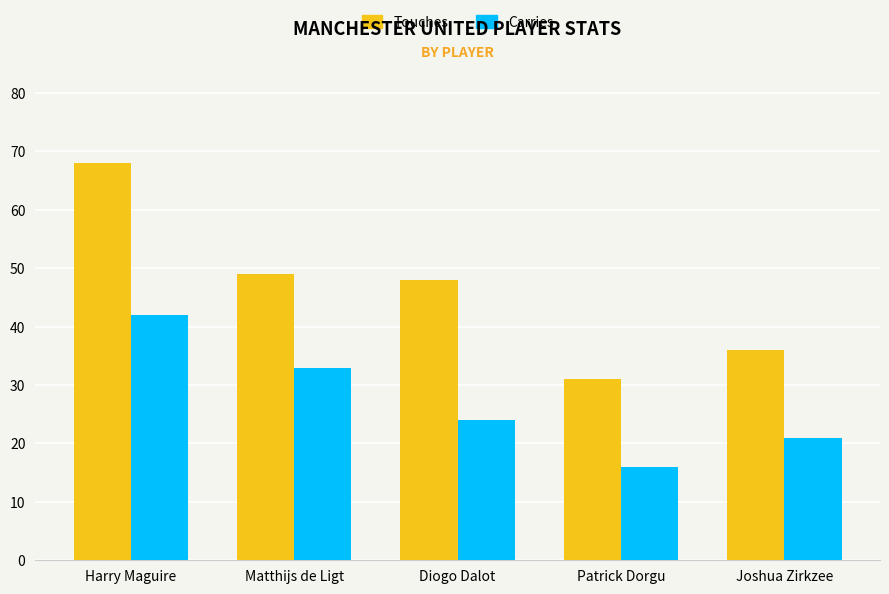

How many bars are there in each group?

2